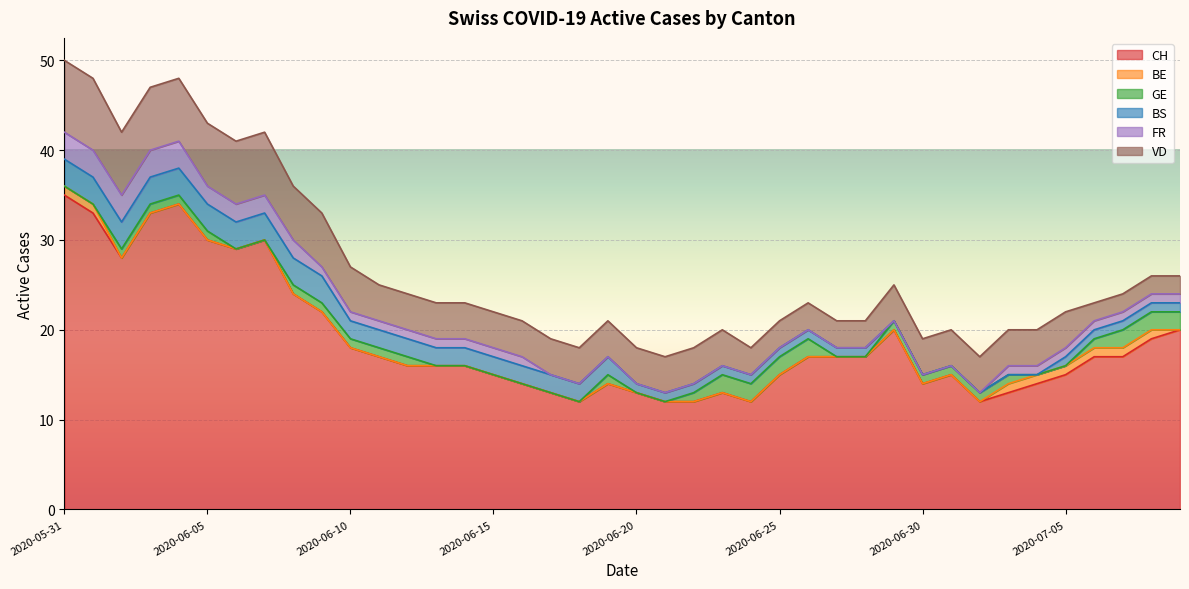

List the labels in order of BS value, smallest first.

2020-06-29, 2020-06-30, 2020-07-01, 2020-07-02, 2020-07-03, 2020-07-04, 2020-06-20, 2020-06-21, 2020-06-22, 2020-06-23, 2020-06-24, 2020-06-25, 2020-06-26, 2020-06-27, 2020-06-28, 2020-07-05, 2020-07-06, 2020-07-07, 2020-07-08, 2020-07-09, 2020-06-10, 2020-06-11, 2020-06-12, 2020-06-13, 2020-06-14, 2020-06-15, 2020-06-16, 2020-06-17, 2020-06-18, 2020-06-19, 2020-05-31, 2020-06-01, 2020-06-02, 2020-06-03, 2020-06-04, 2020-06-05, 2020-06-06, 2020-06-07, 2020-06-08, 2020-06-09